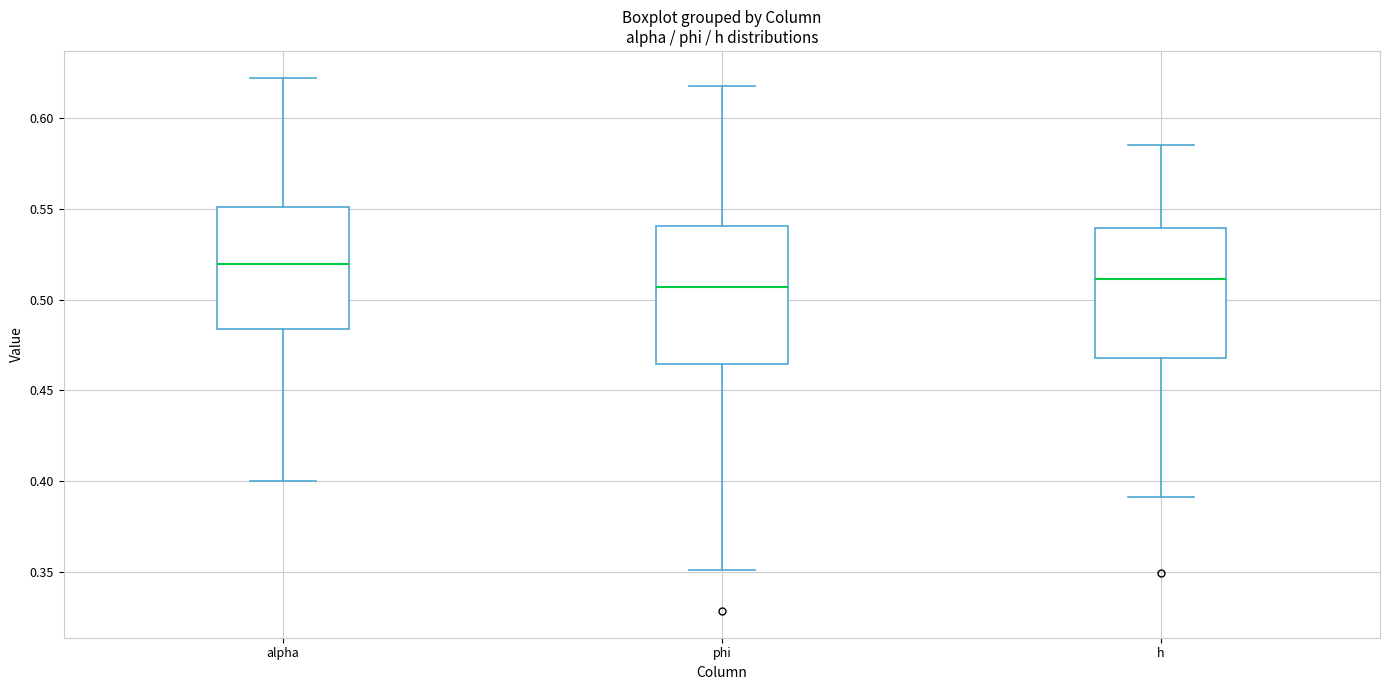

Where does the median line of the box for h sit on the y-axis? The values are not printed on the chart, so give them approximately, as read against the axis.

0.510